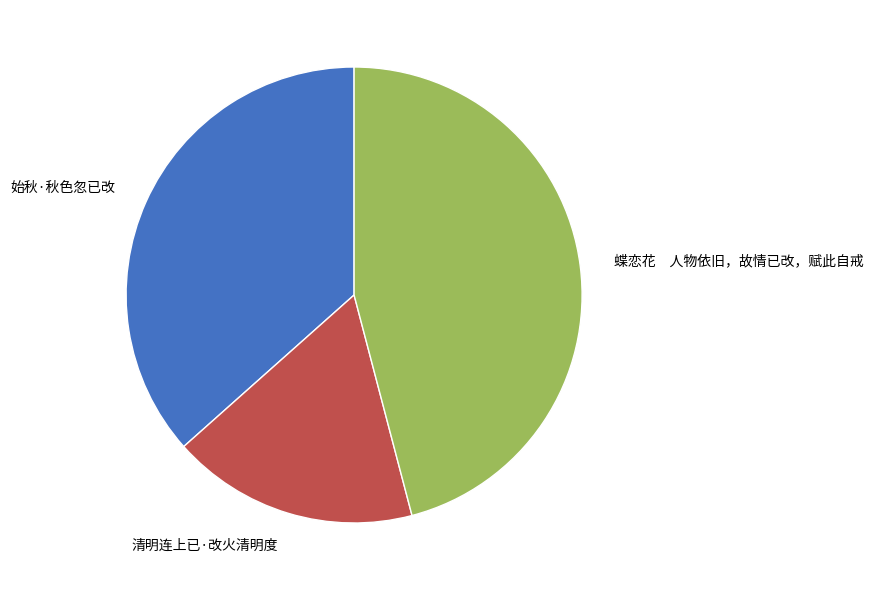

True or false: 清明连上已·改火清明度 accounts for 18% of the total.

True